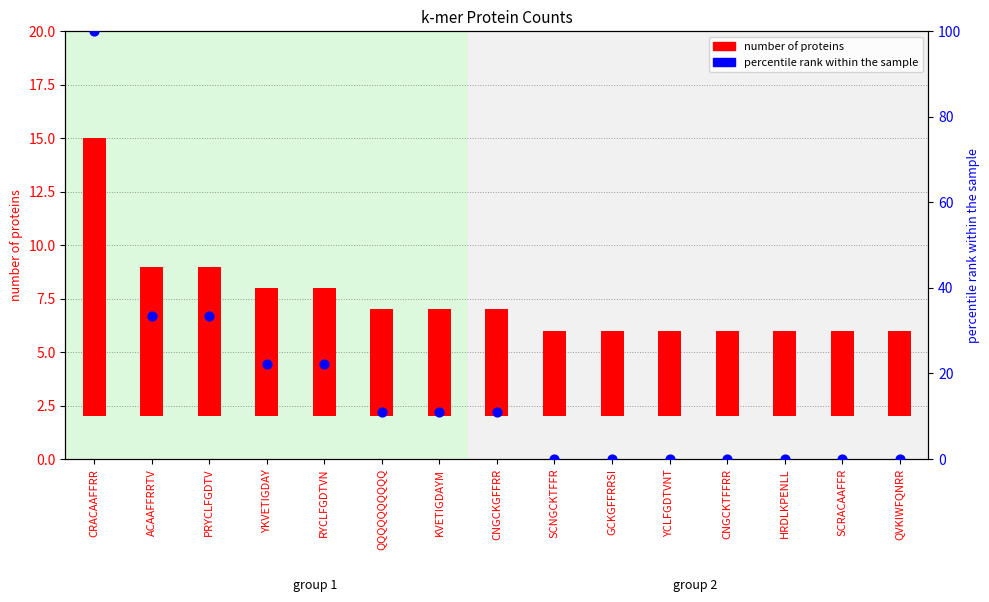

Is the value of percentile rank within the sample at CRACAAFFRR greater than the value of number of proteins at CNGCKGFFRR?

Yes